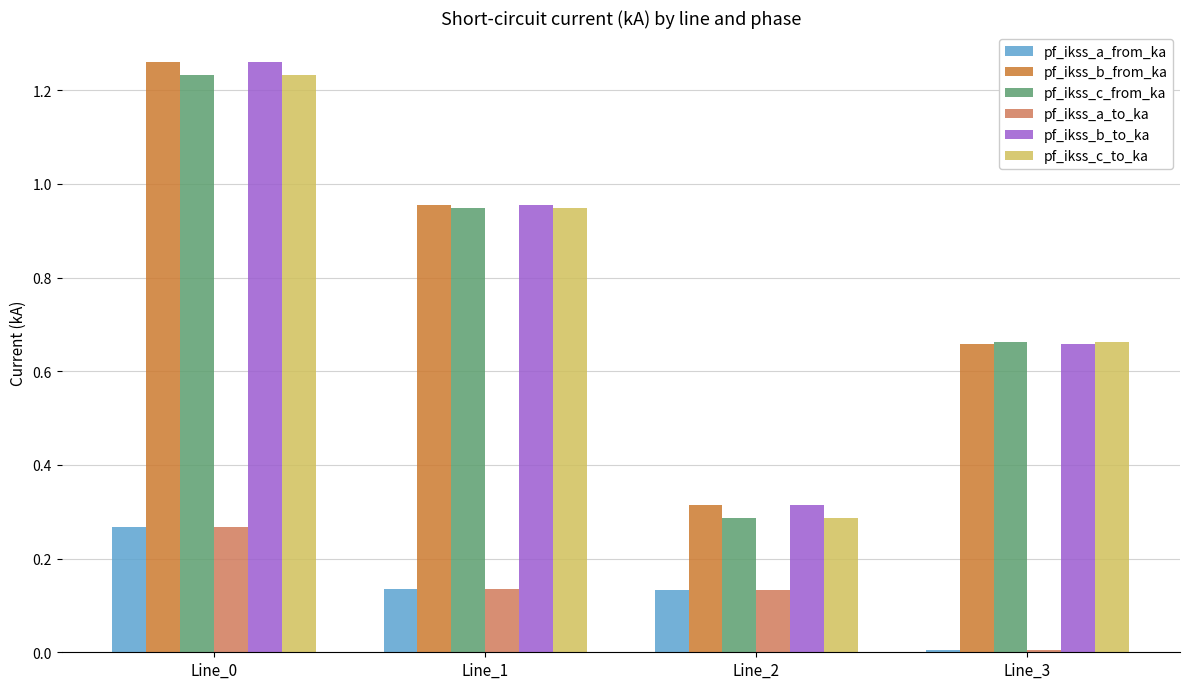

What is the sum of all pf_ikss_c_to_ka values?

3.1